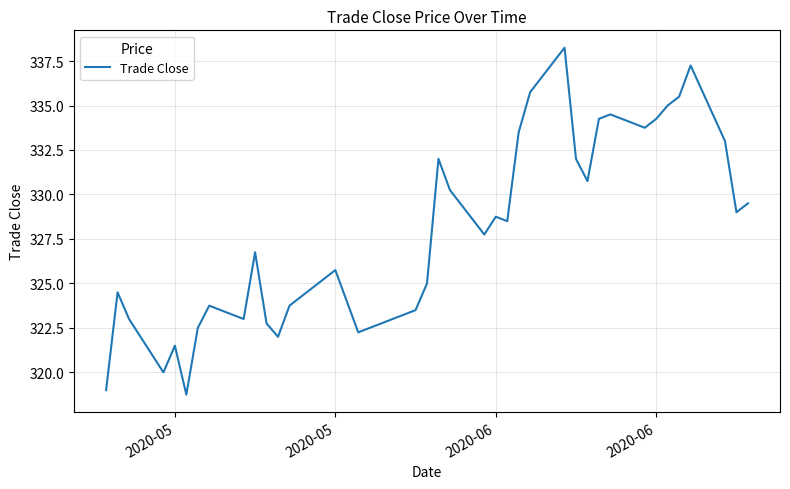

What is the difference between the maximum and minimum values?

19.5